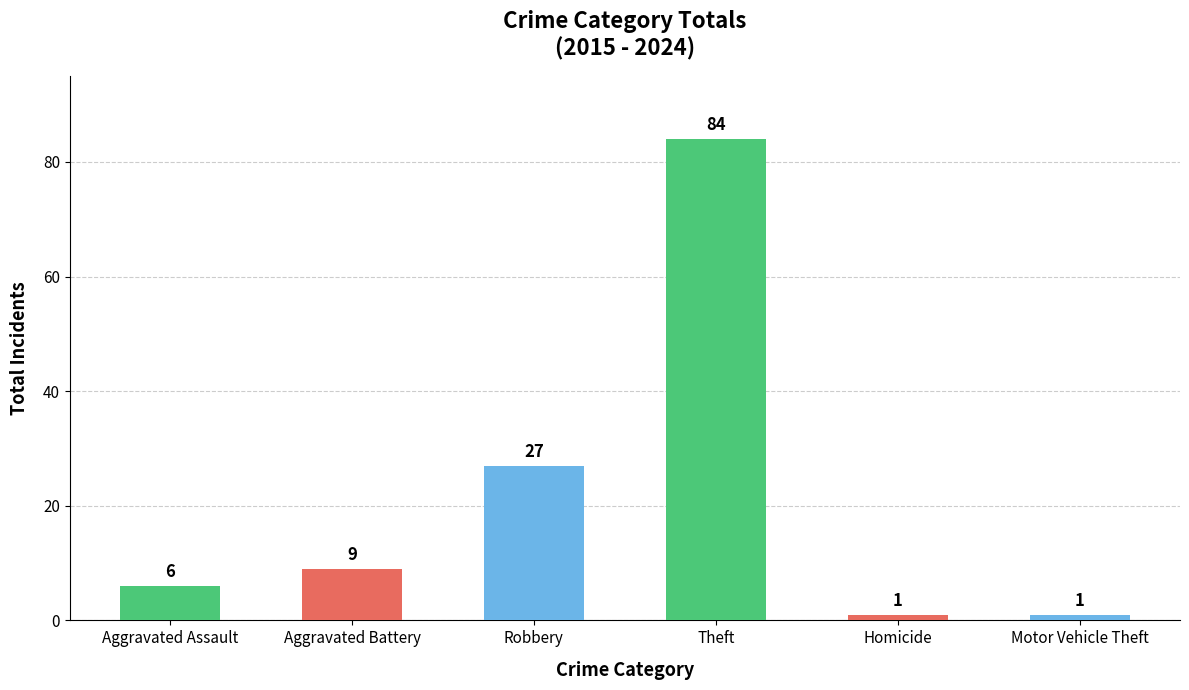

The chart shows a value of 10 at Aggravated Assault. True or false?

False